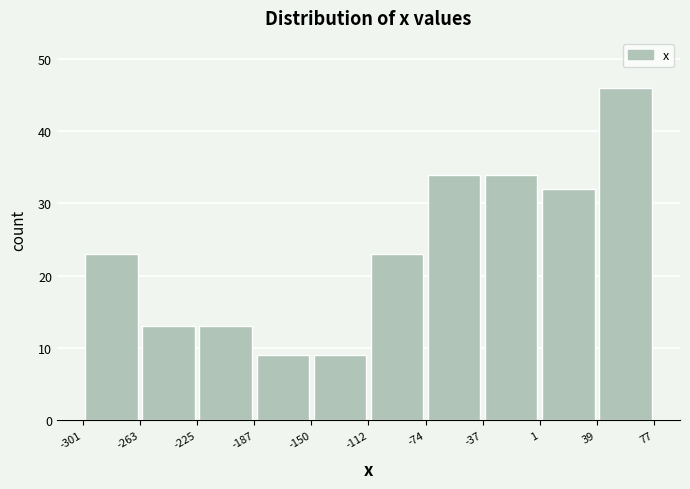

Reading left to right, transcribe this chart: for each bar, give the range it covers on the x-axis and its height. The values are not printed on the chart, so give them approximately, as read against the axis.

-301 to -263: 23
-263 to -225: 13
-225 to -187: 13
-187 to -150: 9
-150 to -112: 9
-112 to -74: 23
-74 to -37: 34
-37 to 1: 34
1 to 39: 32
39 to 77: 46